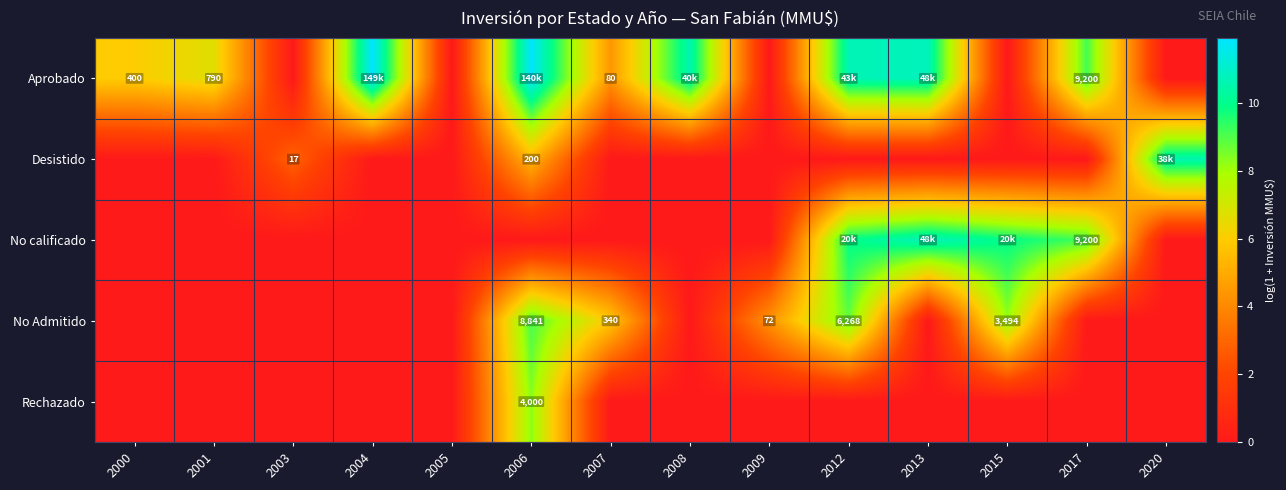

At which label is Aprobado closest to 5?

2007